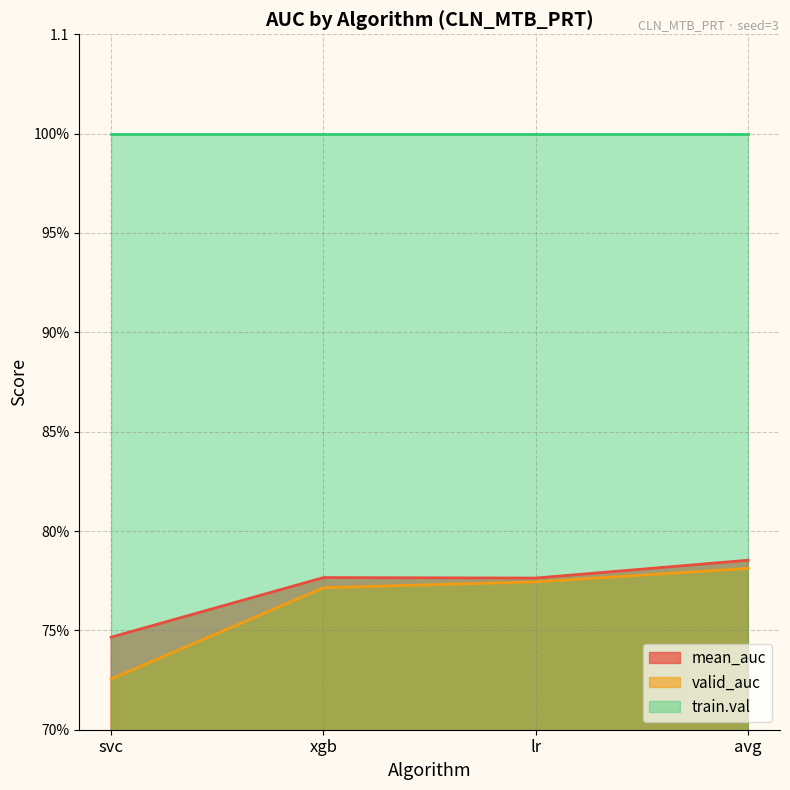

How many interior local peaks does the mean_auc series have?

1